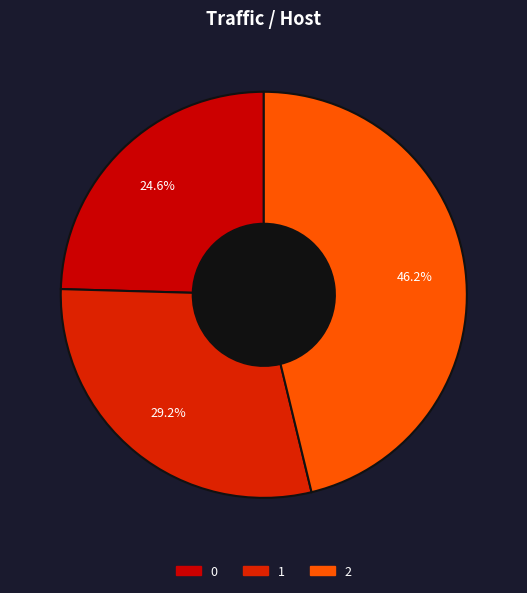

To the nearest percent, what portion does 1 represent?

29%